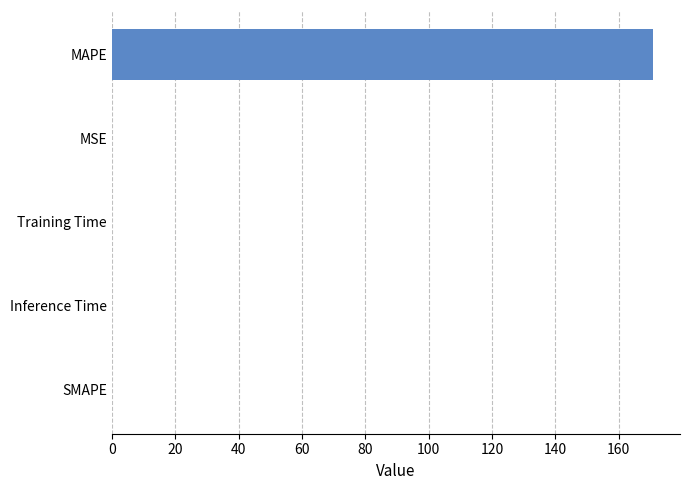

How many categories are shown in the chart?

5